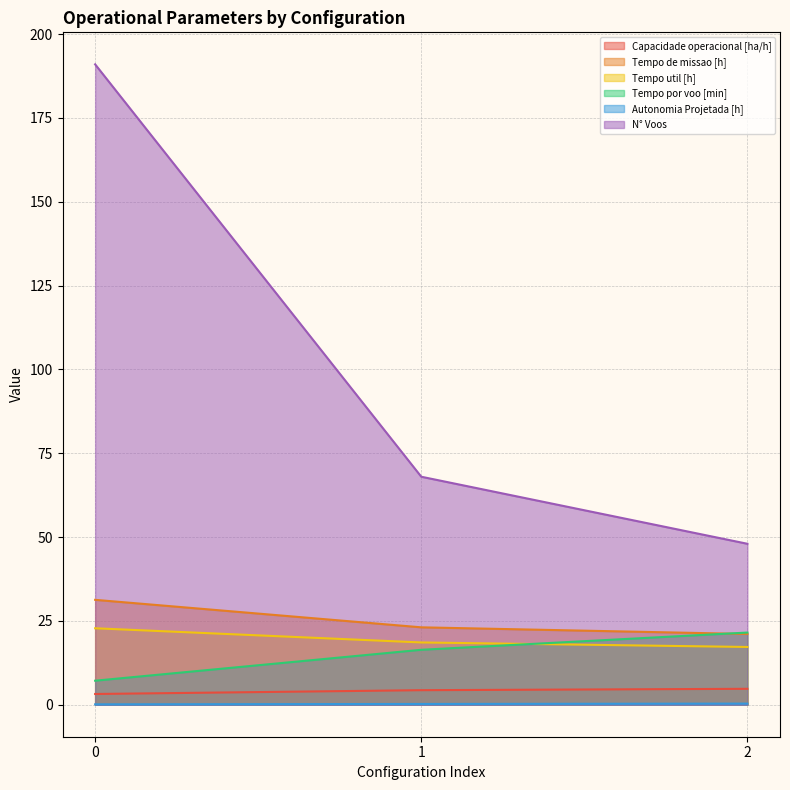

What is the sum of the Autonomia Projetada [h] values at 0 and 1?

0.3